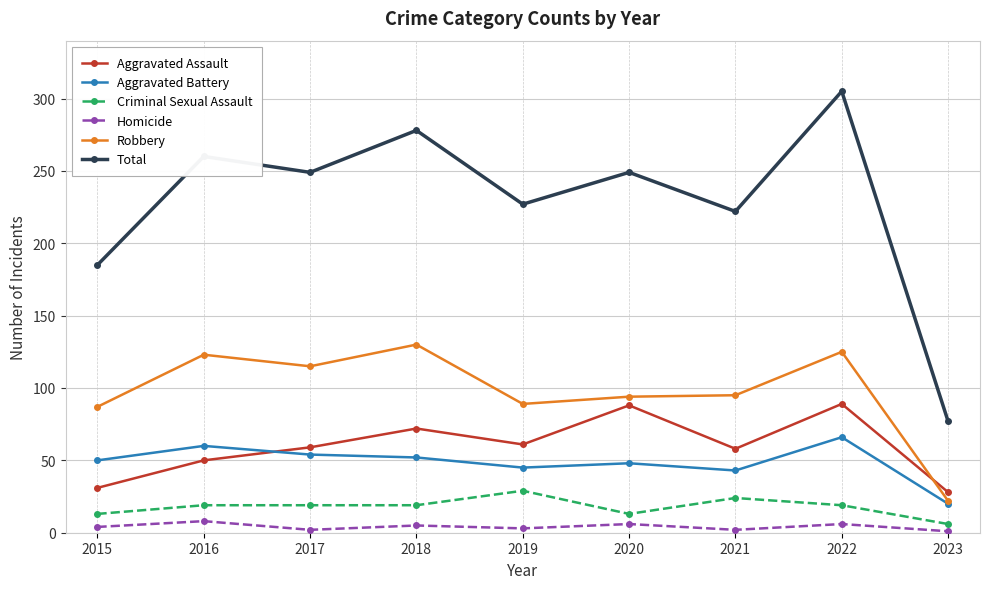

At which label does Total reach its peak?

2022